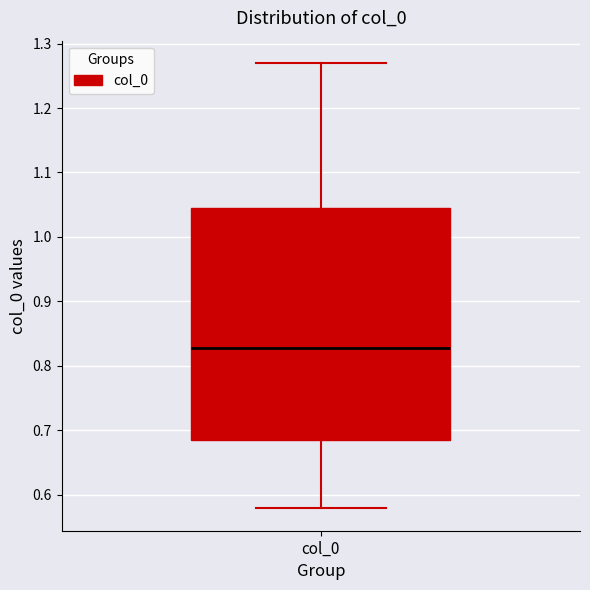

Read this box plot against the y-axis: the position of the median line, the range covered by the box, and the ends of both whiskers. The values are not printed on the chart, so give them approximately, as read against the axis.

median 0.83, box 0.69 to 1.05, whiskers 0.58 to 1.27